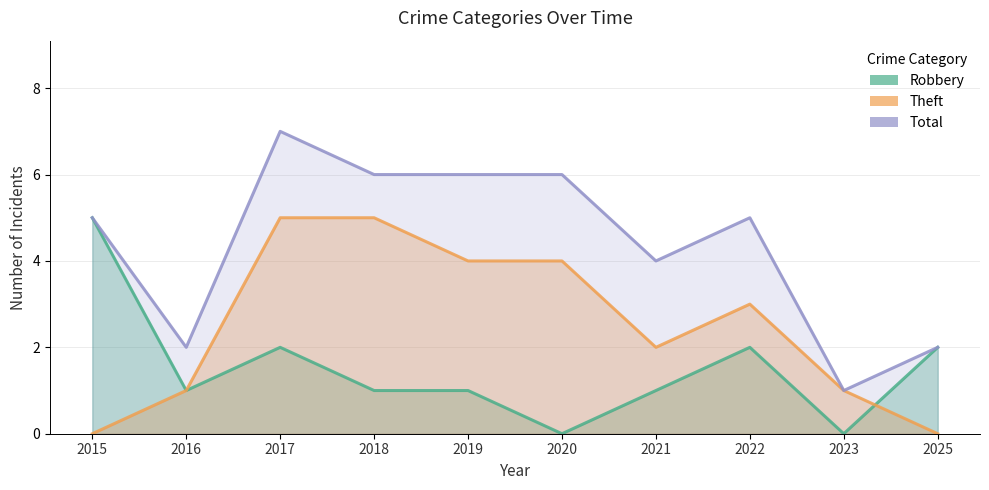

At which category is the sum across all series the highest?

2017